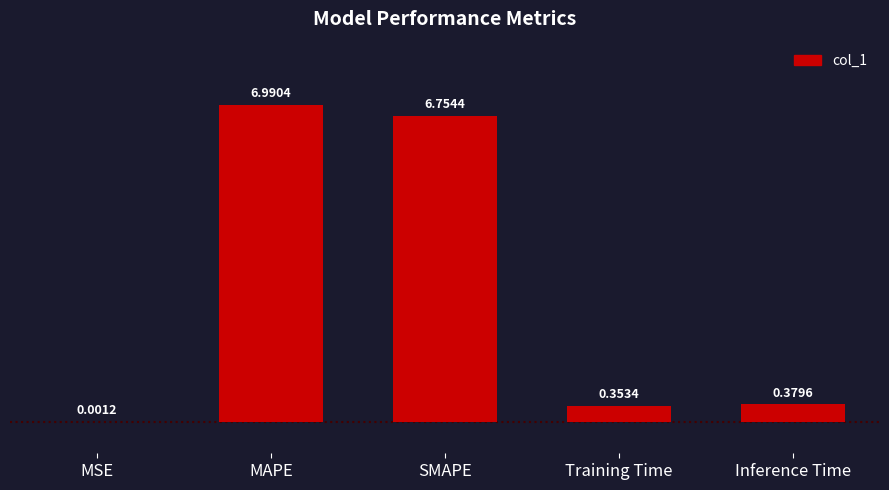

What is the change in value from MSE to Inference Time?

+0.4